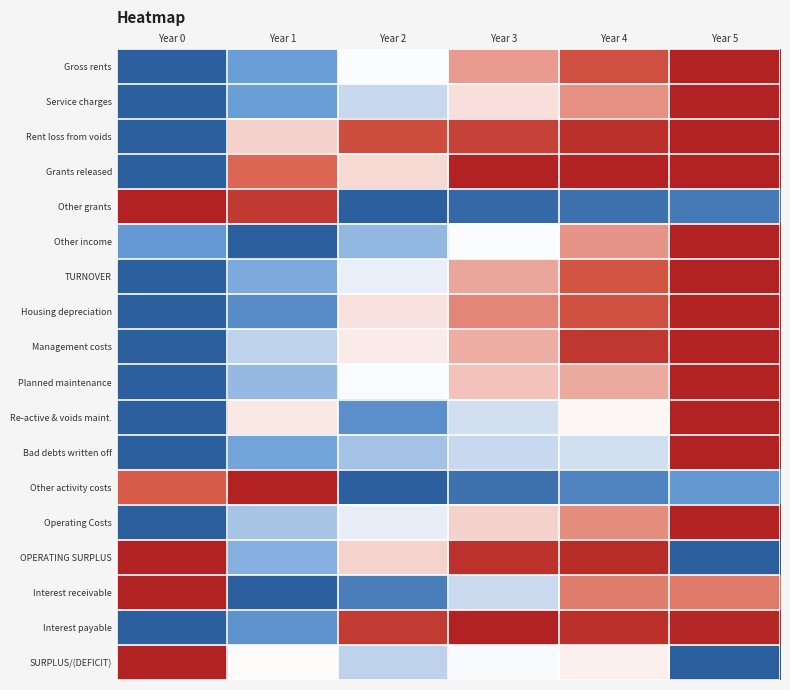

At which category is the sum across all series the highest?

Year 5